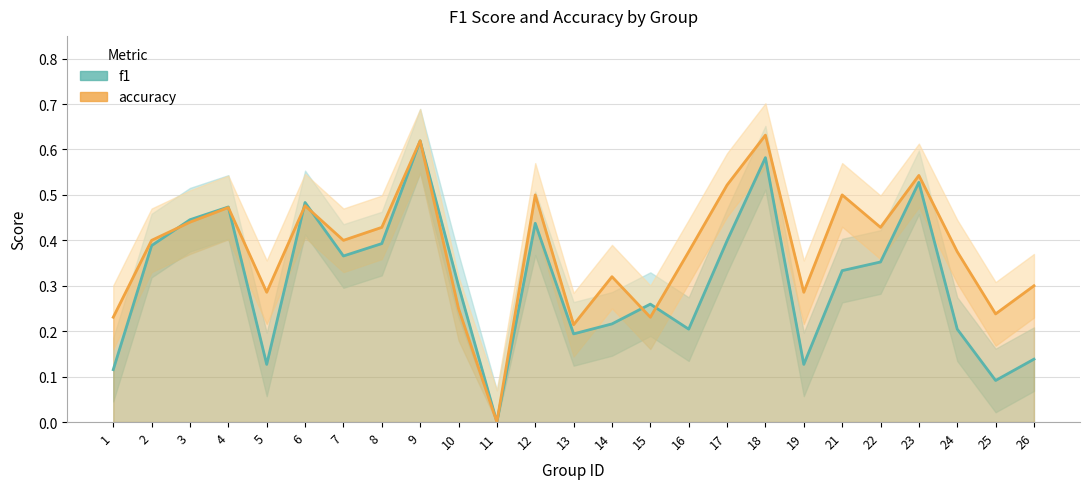

What is the value of the f1 point at the 10th from the left?

0.3